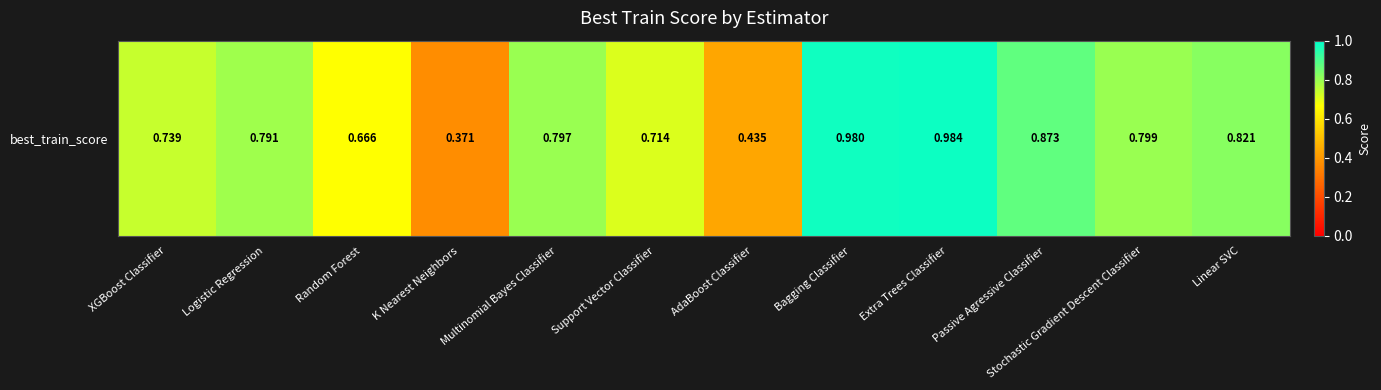

Which label corresponds to the smallest value in the chart?

K Nearest Neighbors